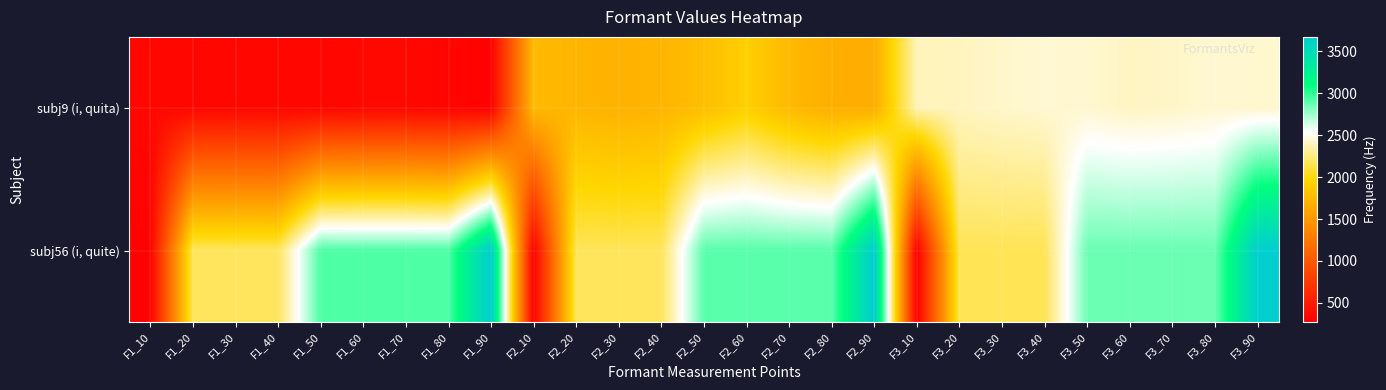

Which has a higher value, F1_20 or F2_70?

F2_70